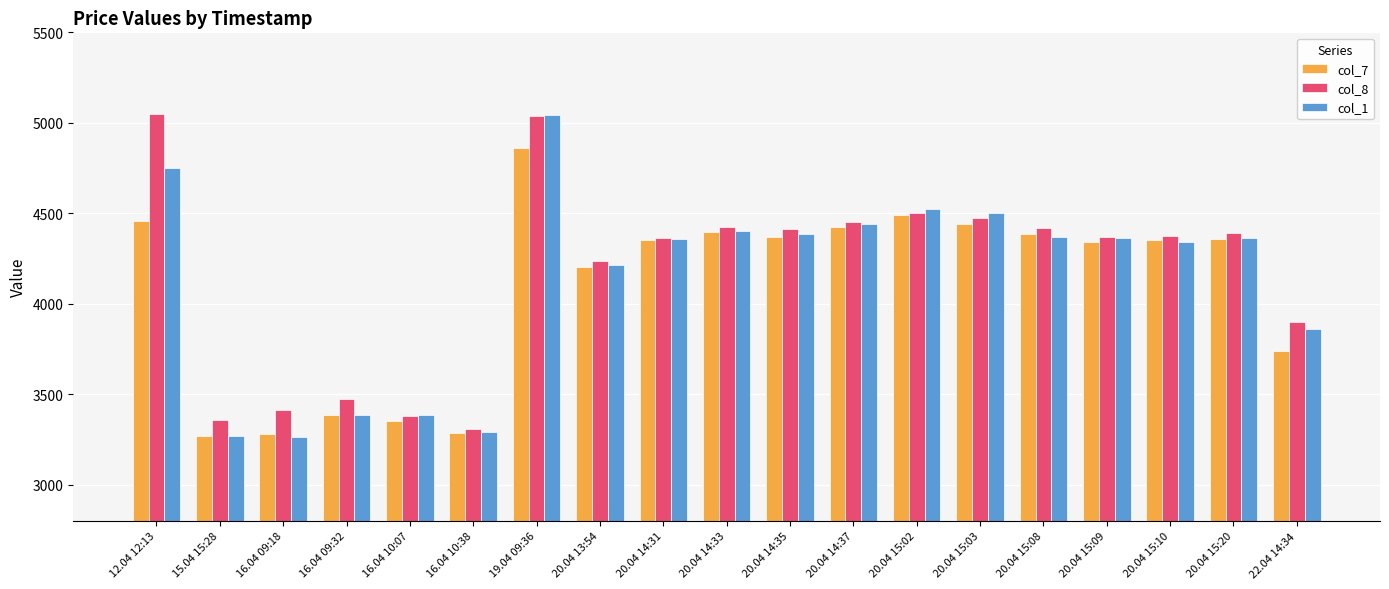

What are all the series names shown in the legend?

col_7, col_8, col_1